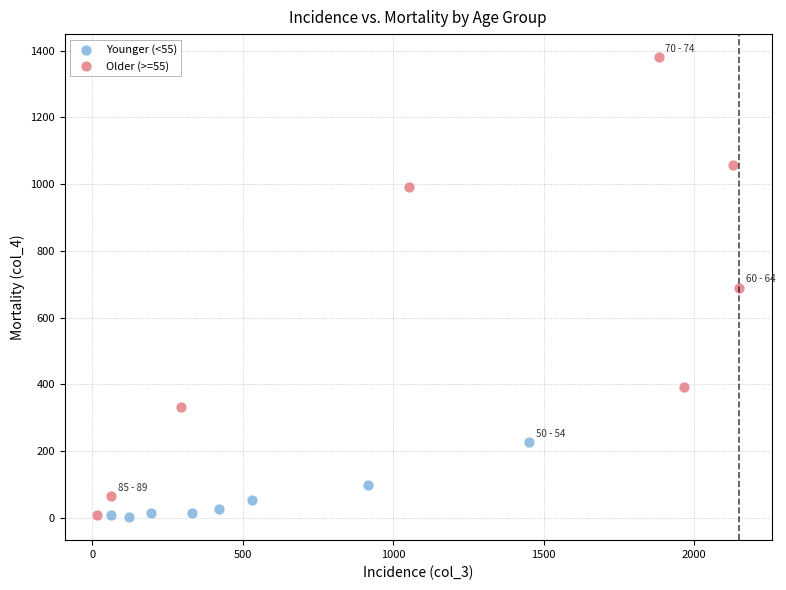

Which series has the largest Y range (max minus min)?

Older (>=55)